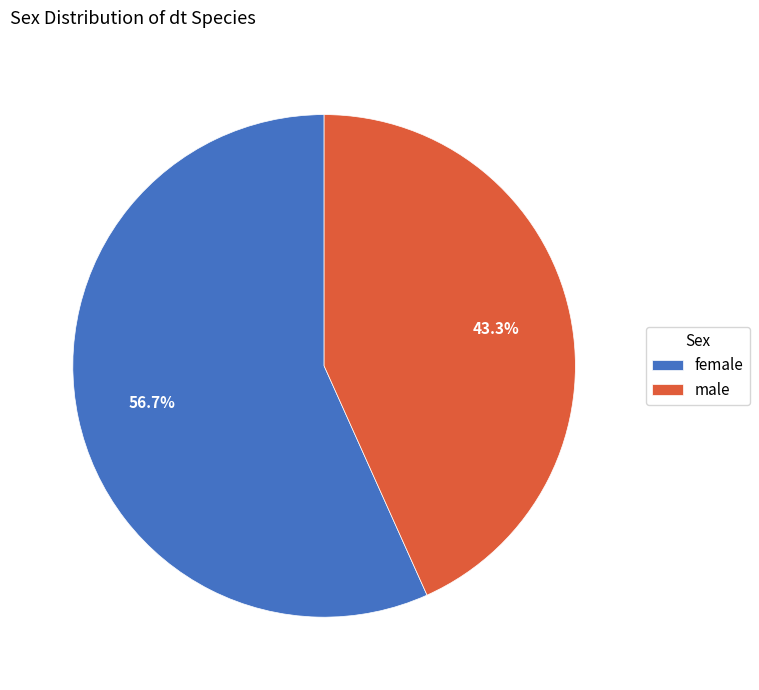

To the nearest percent, what portion does female represent?

57%